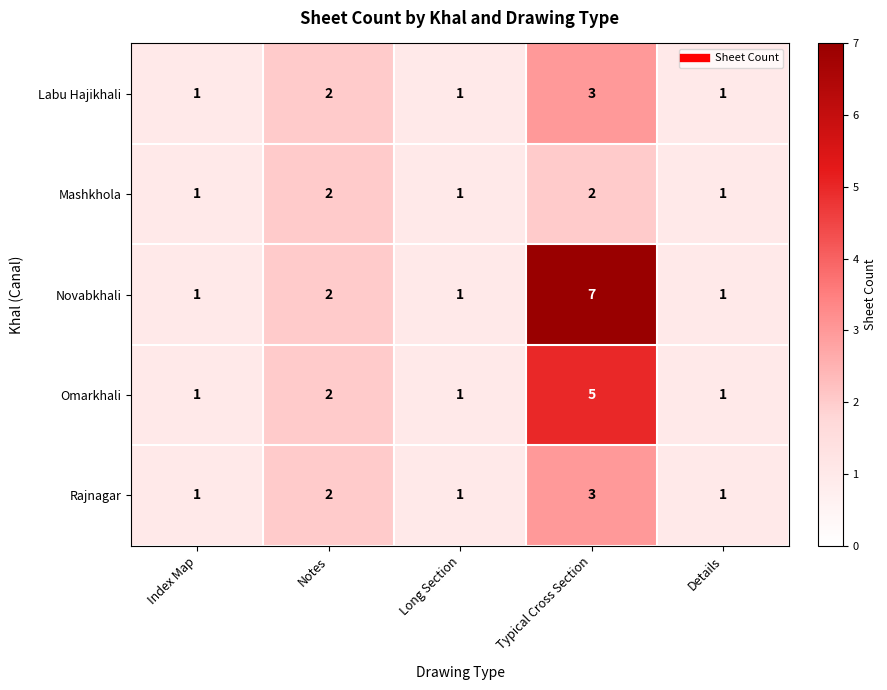

The Mashkhola series shows 3 at Typical Cross Section. True or false?

False